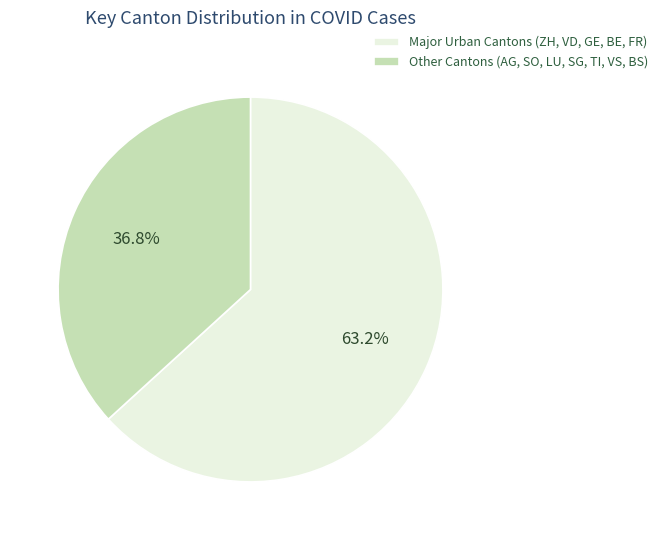

Rank the categories by value from lowest to highest.

Other Cantons (AG, SO, LU, SG, TI, VS, BS), Major Urban Cantons (ZH, VD, GE, BE, FR)